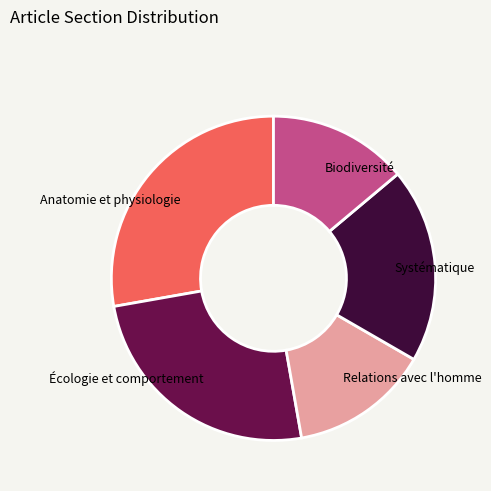

Which category has the biggest portion of the pie?

Anatomie et physiologie